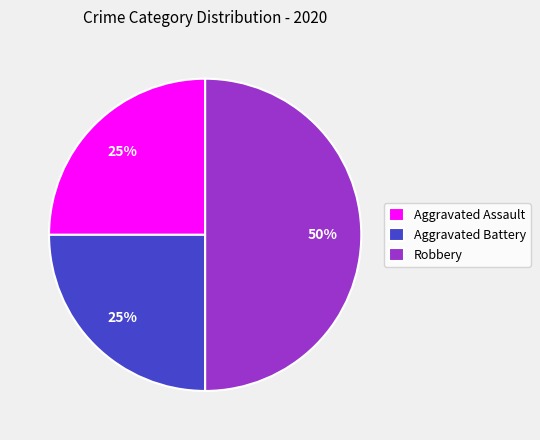

To the nearest percent, what portion does Aggravated Assault represent?

25%